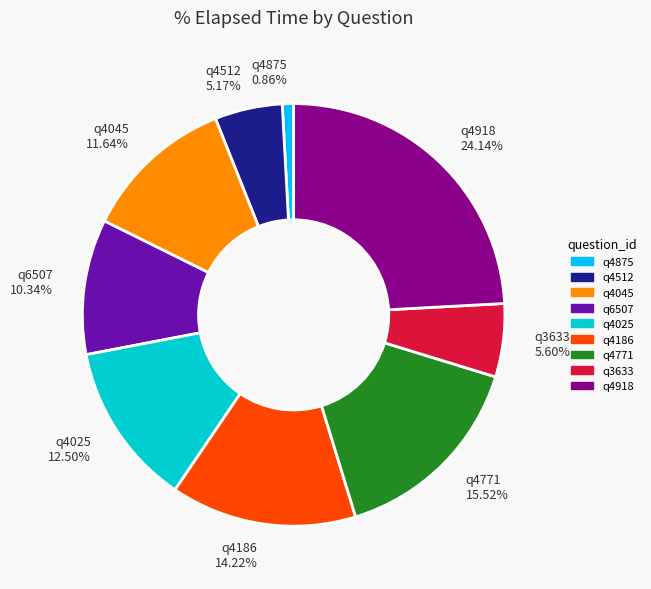

Approximately how many times larger is the value at q4512 compared to q4045?

0.4